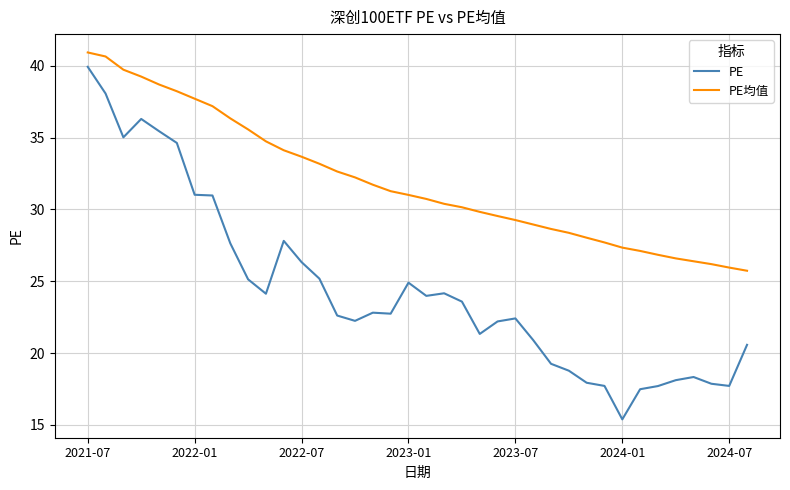

True or false: PE均值 and PE cross at least once.

False